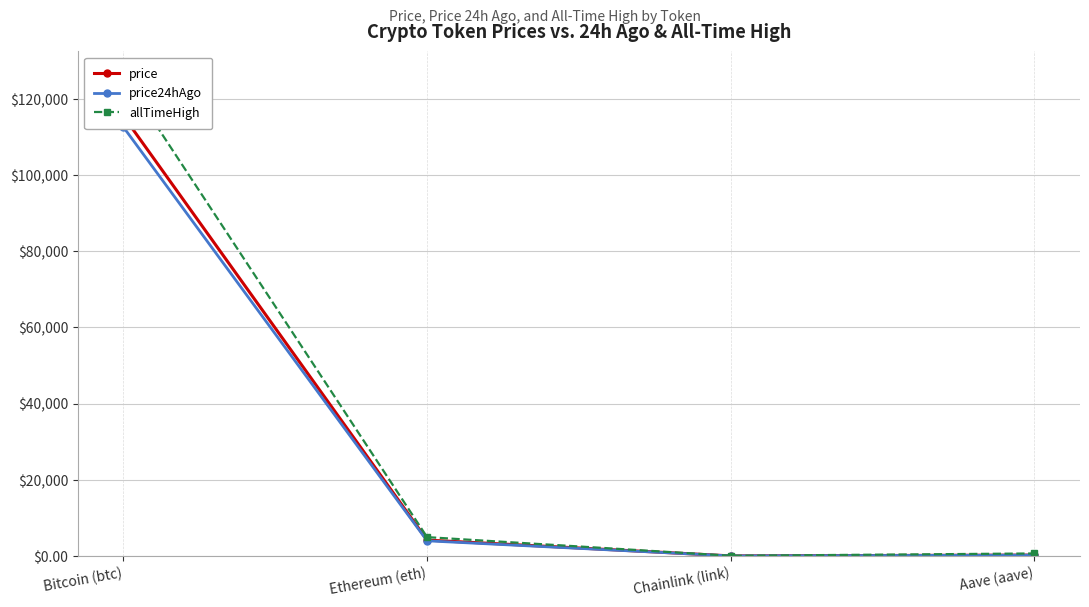

What is the highest value of the price series?

115412.0